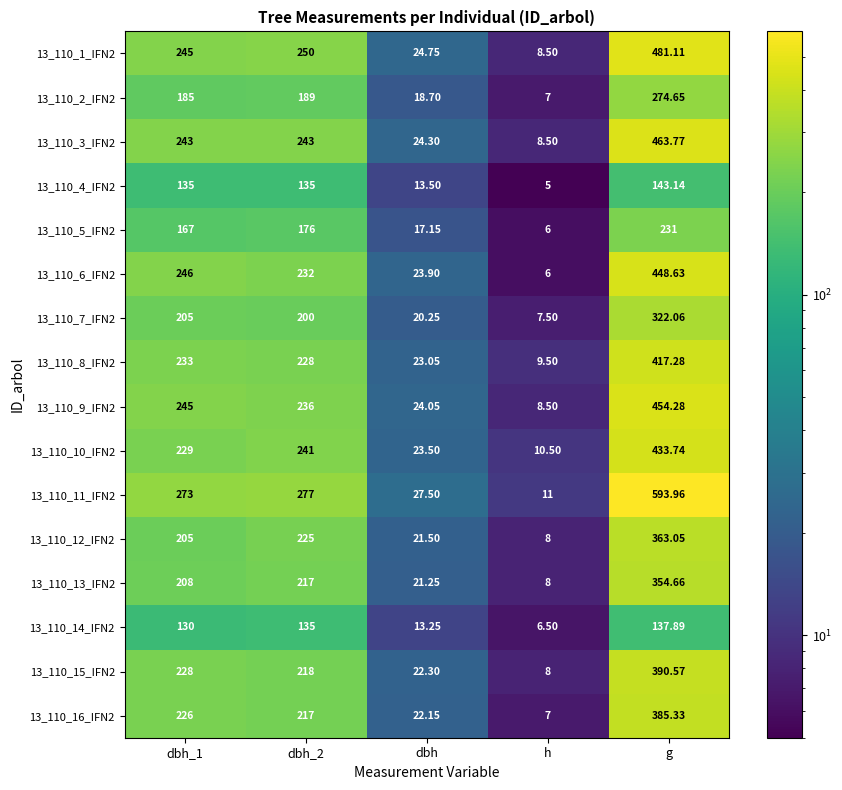

At which label does 13_110_2_IFN2 reach its peak?

g